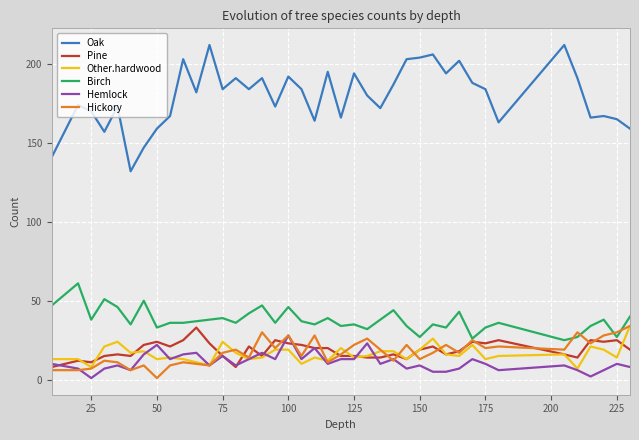

Which series has the largest total across all categories?

Oak